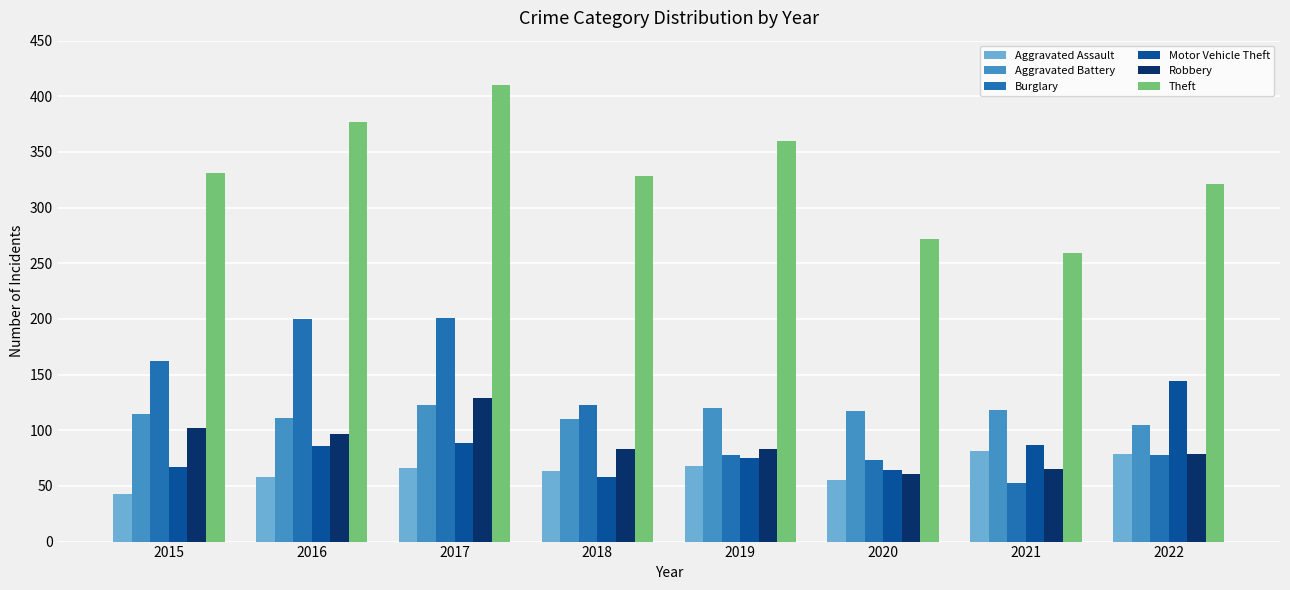

What is the maximum value shown in the chart?

410